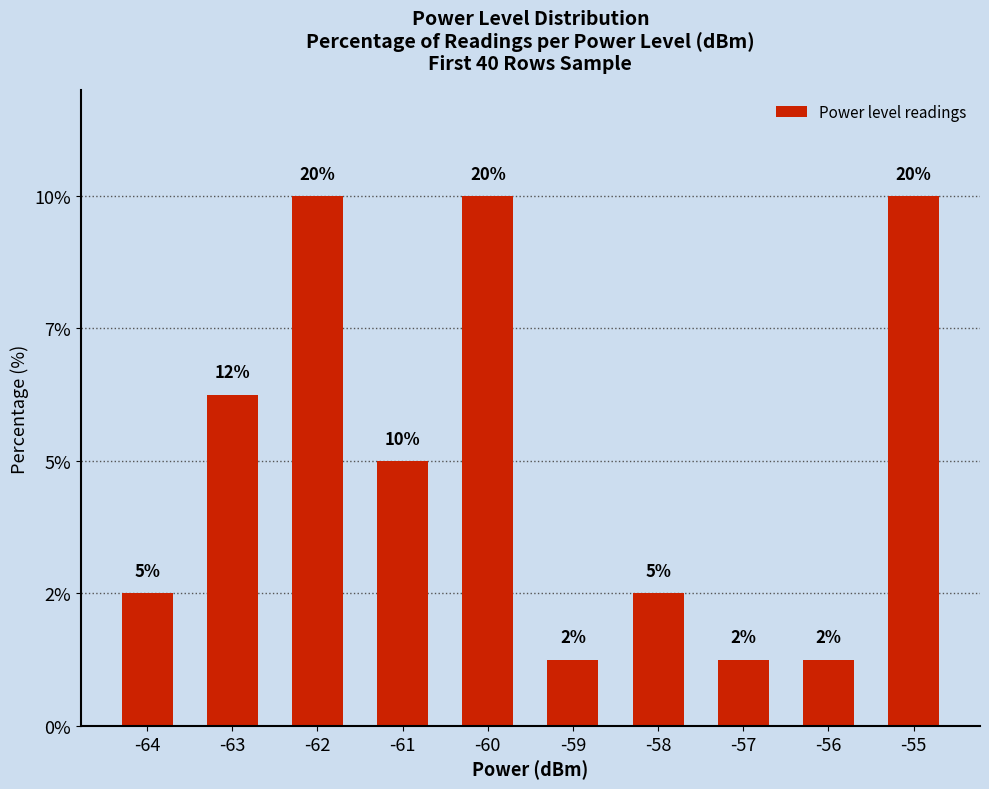

What is the sum of the values at -60 and -62?

40.0